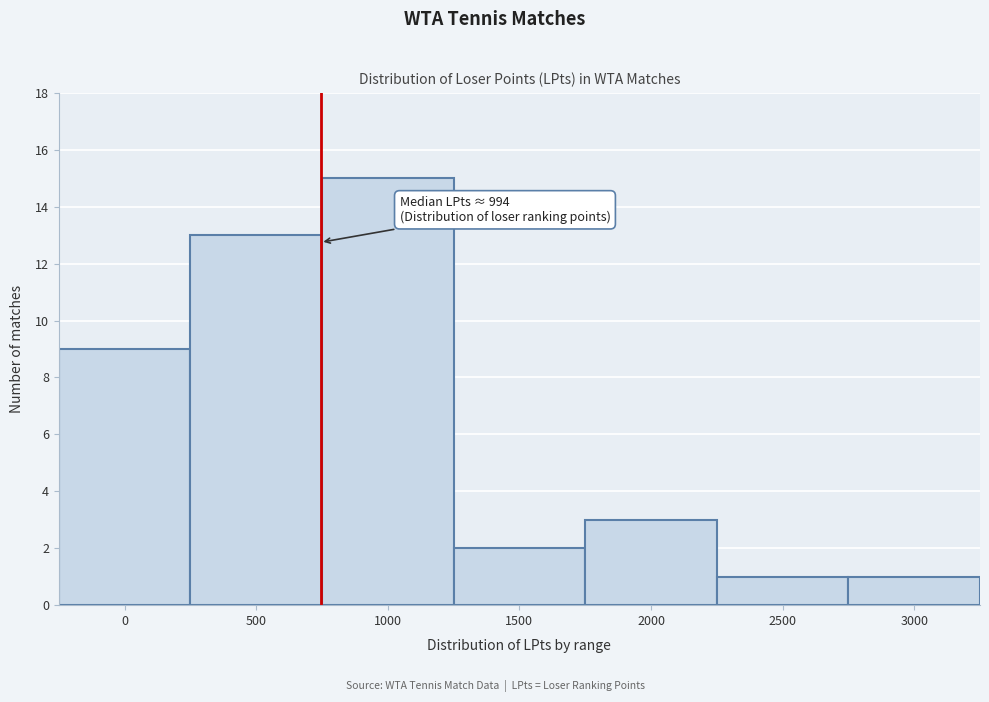

Reading left to right, transcribe all the data shown in this chart.

0=9	500=13	1000=15	1500=2	2000=3	2500=1	3000=1